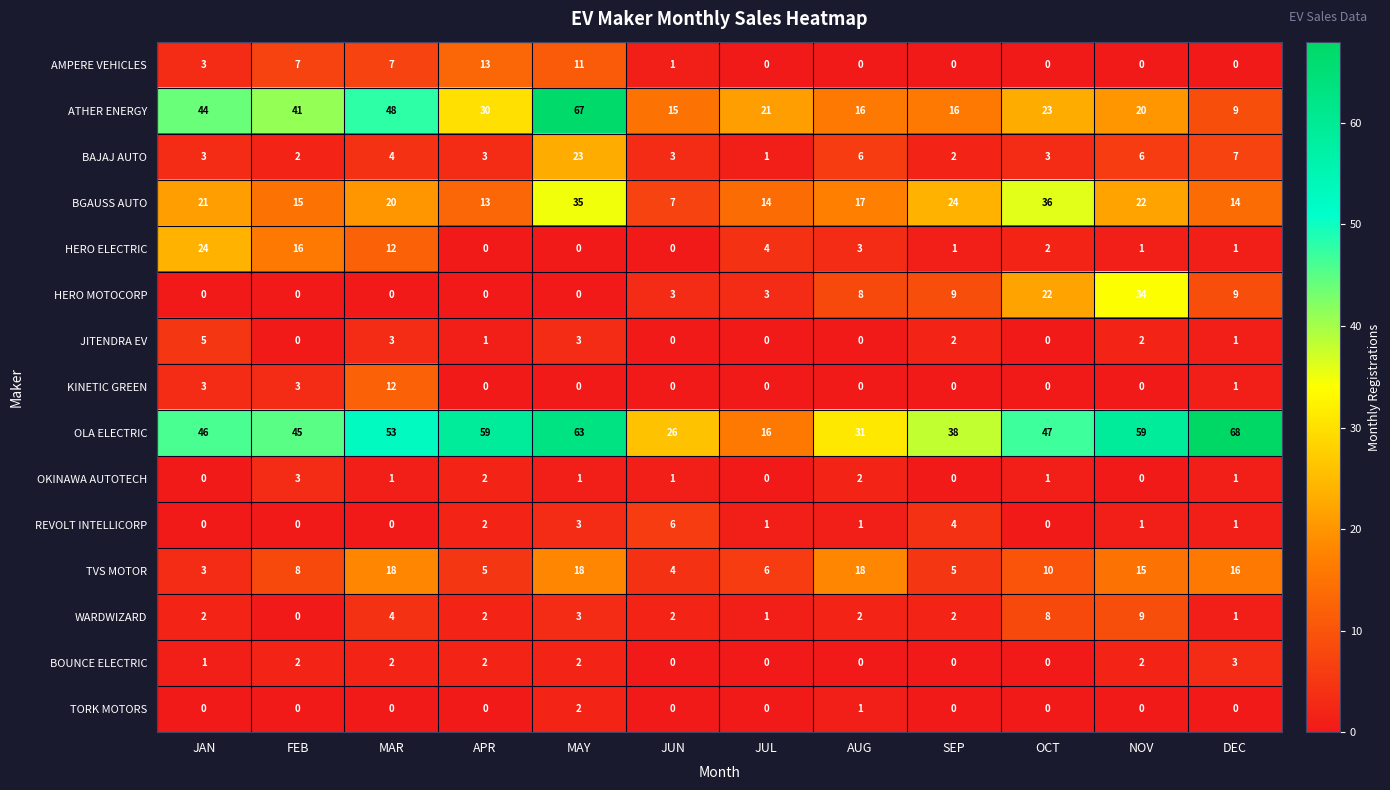

Read the AMPERE VEHICLES value at FEB, to the nearest 10.

10